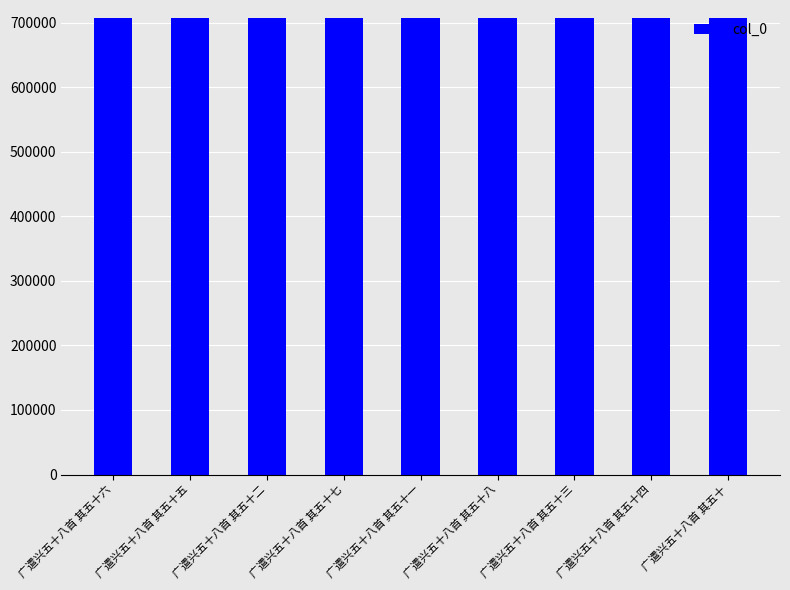

Read the value at 广遣兴五十八首 其五十四.

706953